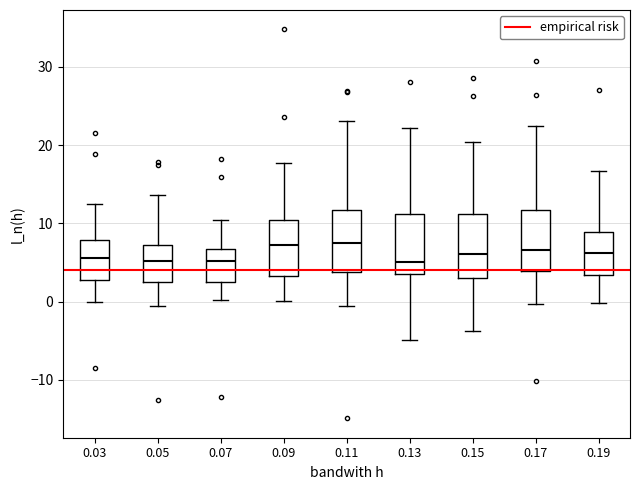

Where is the upper edge of the box at x = 0.09 on the y-axis? The values are not printed on the chart, so give them approximately, as read against the axis.

10